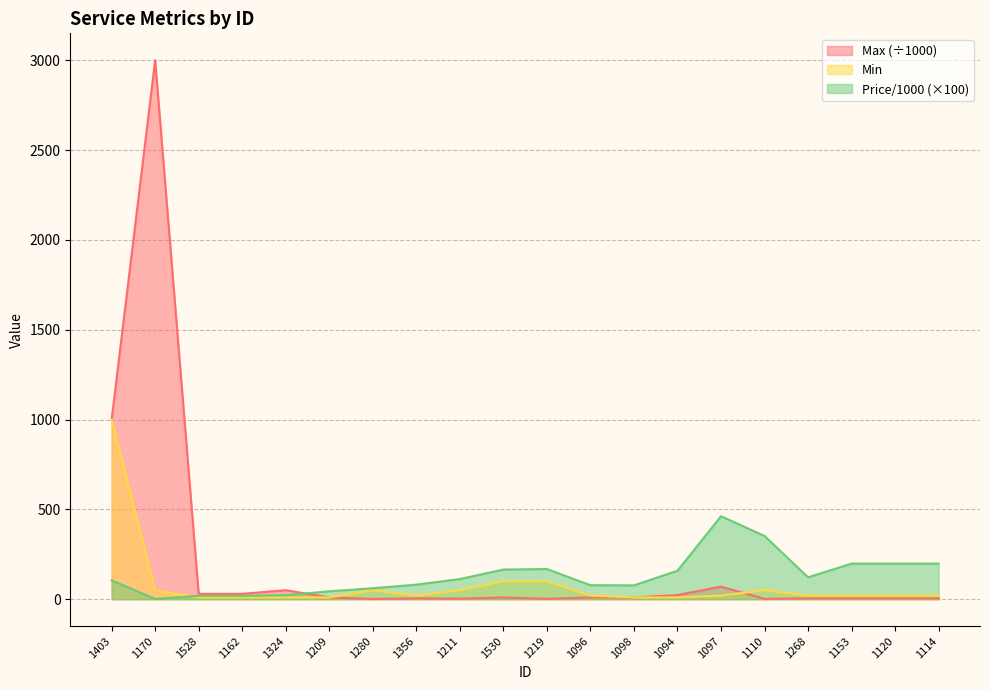

How many times do Price/1000 and Min cross each other?

1